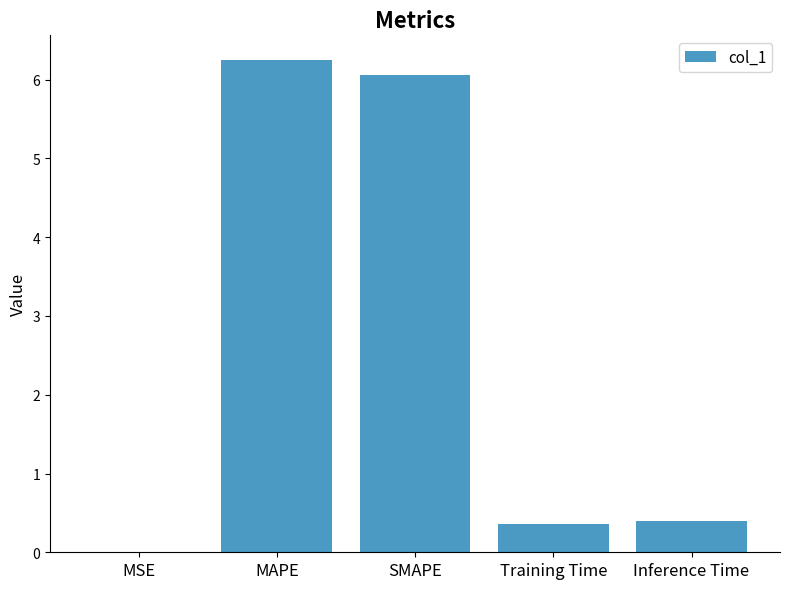

The chart shows a value of 6.2 at MAPE. True or false?

True